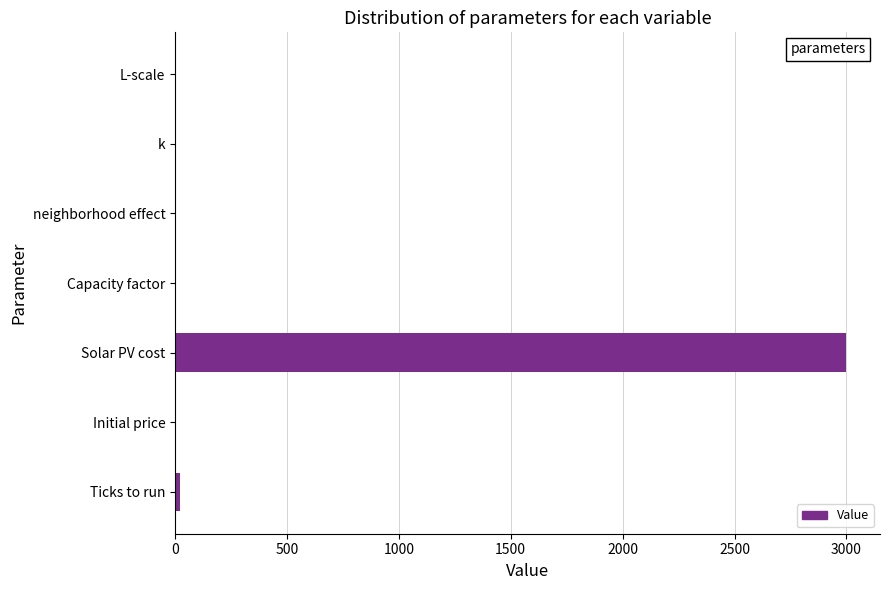

What is the maximum value shown in the chart?

3000.0